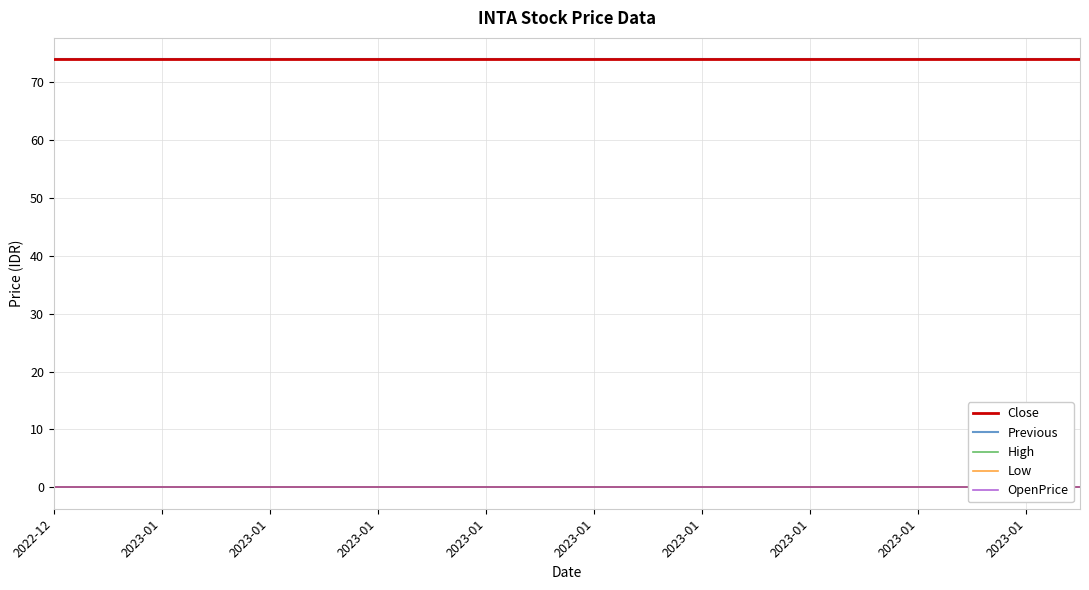

At which category is the sum across all series the highest?

2022-12